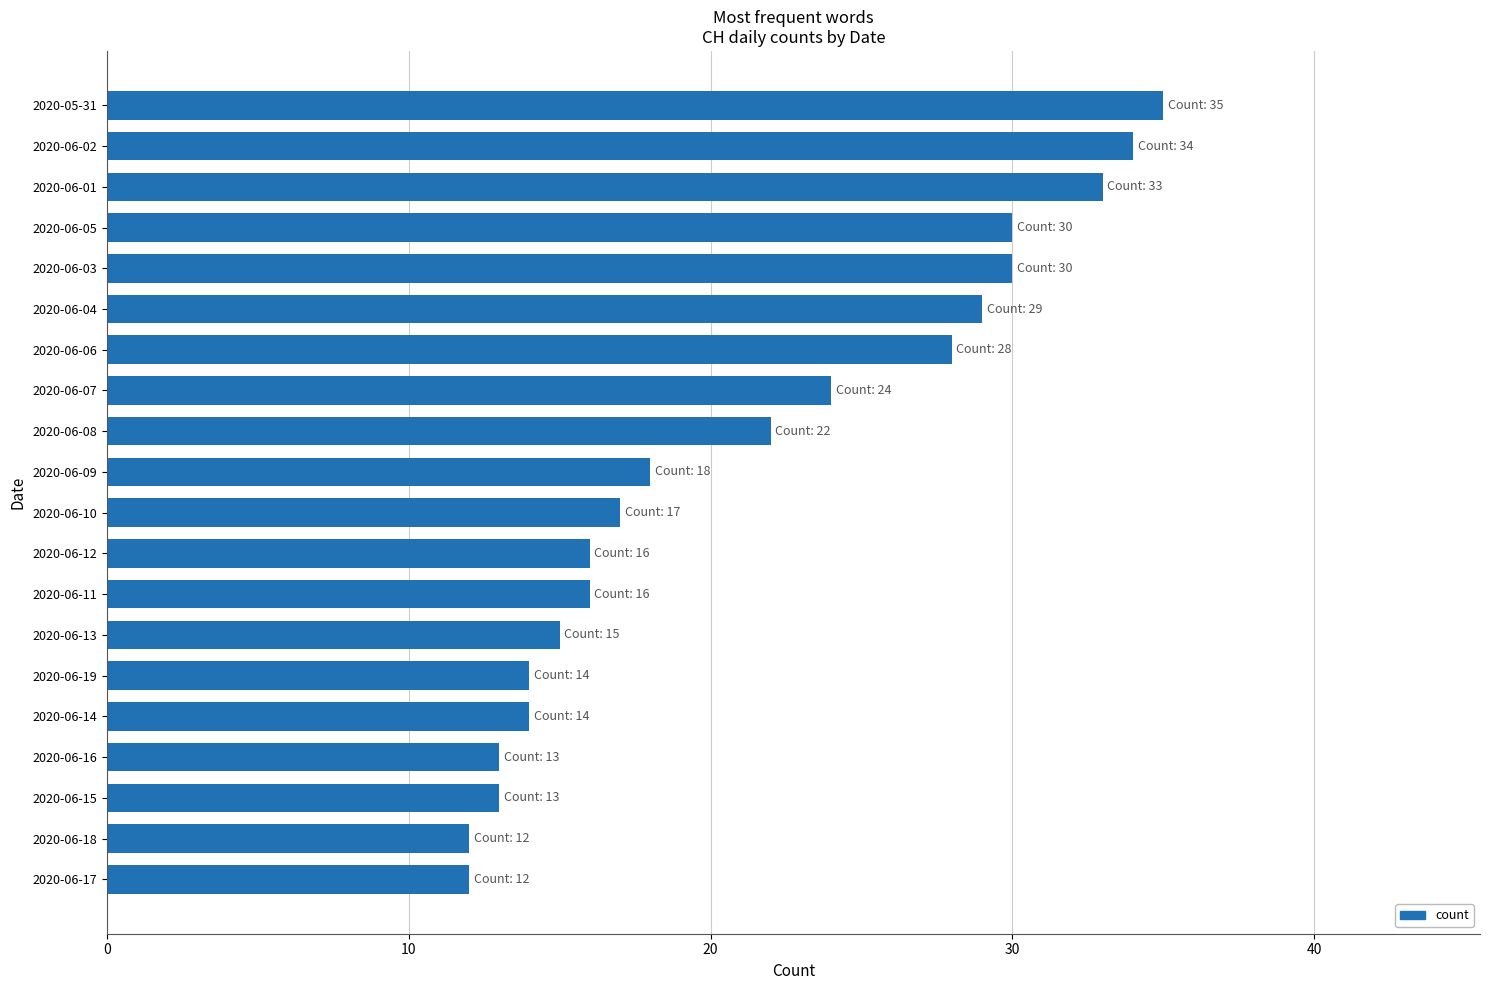

What is the change in value from 2020-06-07 to 2020-06-01?

+9